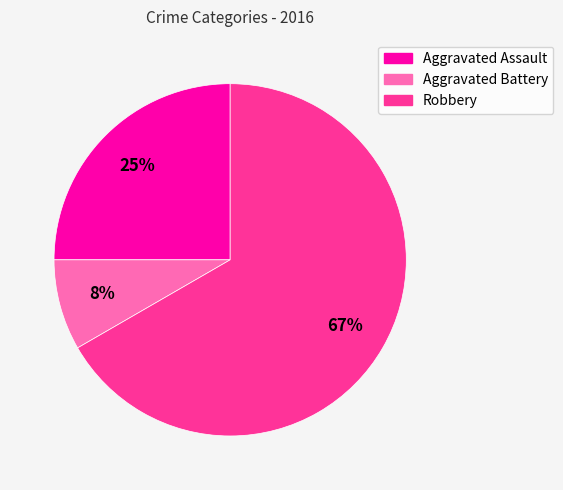

Which category has the smallest portion of the pie?

Aggravated Battery